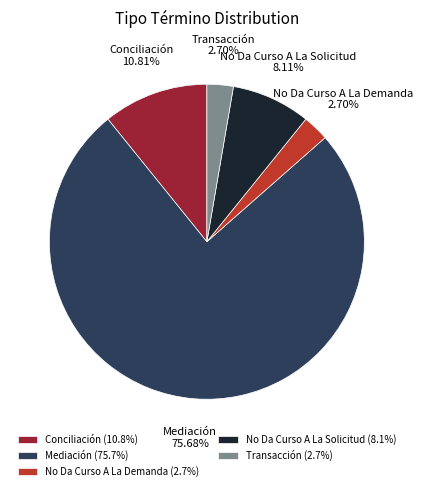

Is there any slice that represents more than half of the pie?

Yes